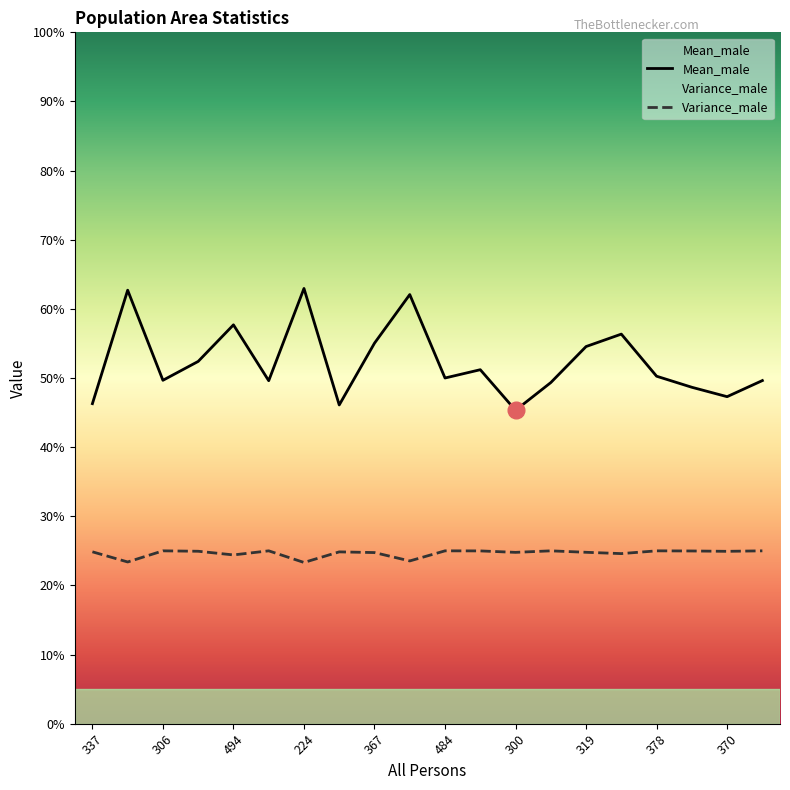

What is the sum of all Mean_male values?

10.5